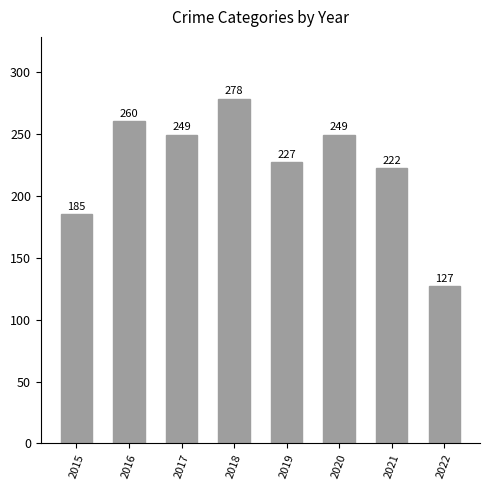

Where does the data first go above 249?

2016